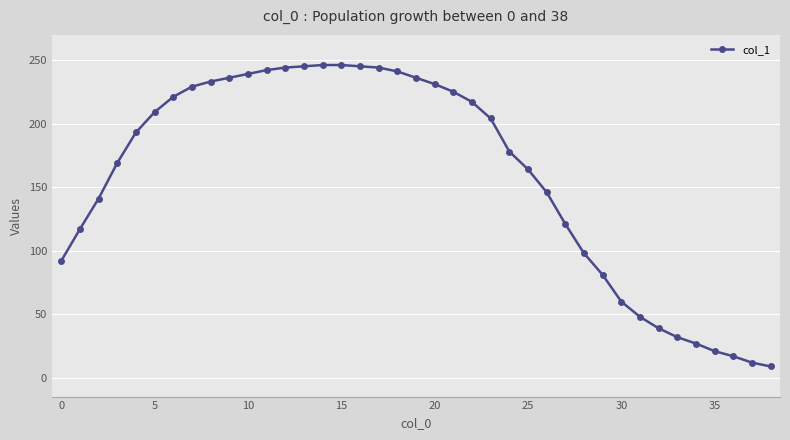

What is the value of the 5th point from the left?

193